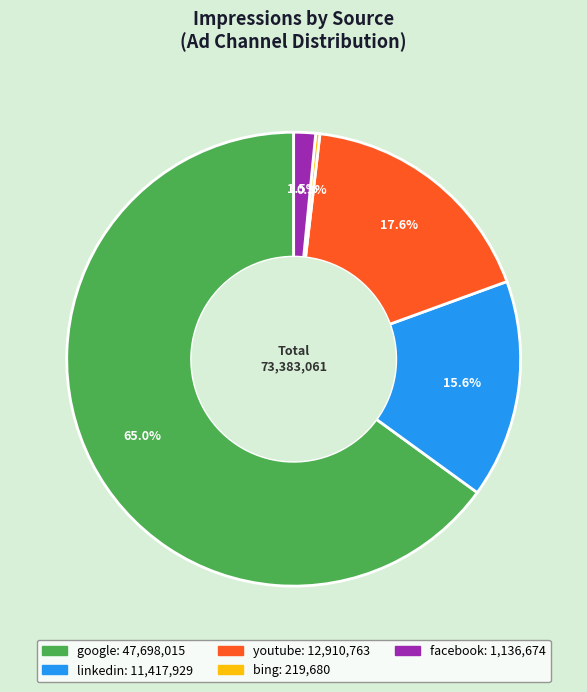

Rank the categories by value from lowest to highest.

bing, facebook, linkedin, youtube, google